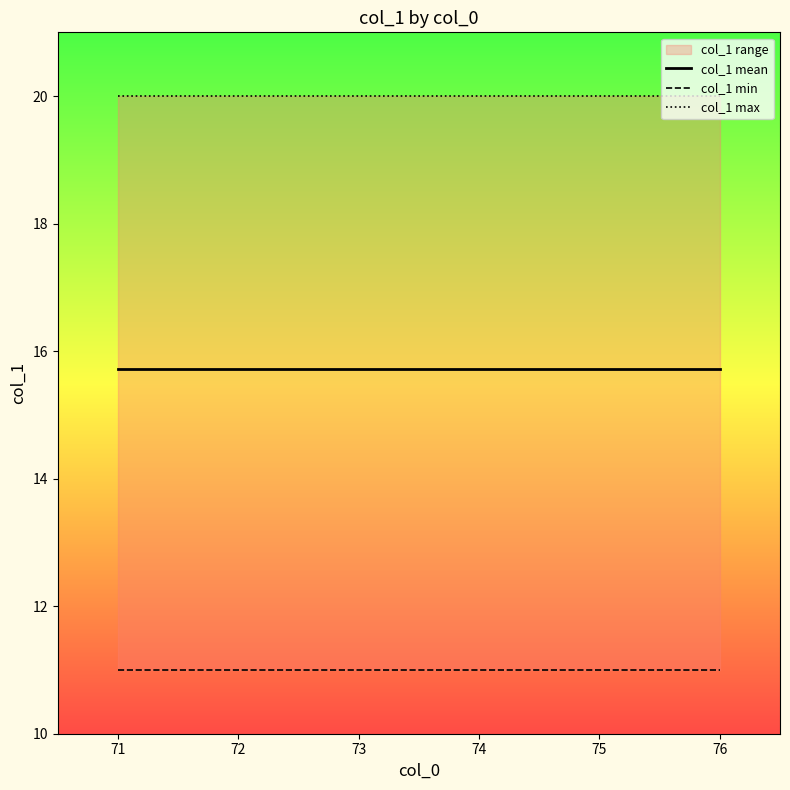

At how many categories does at least one series exceed 14?

6